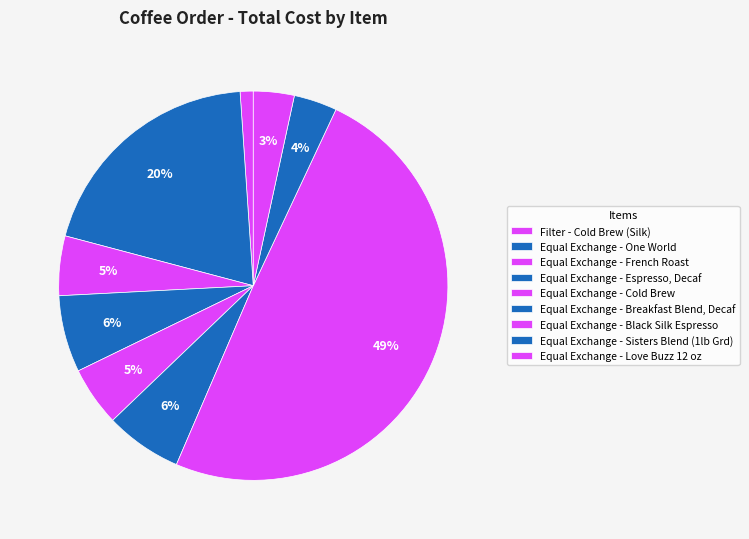

Count the number of slices in the pie.

9